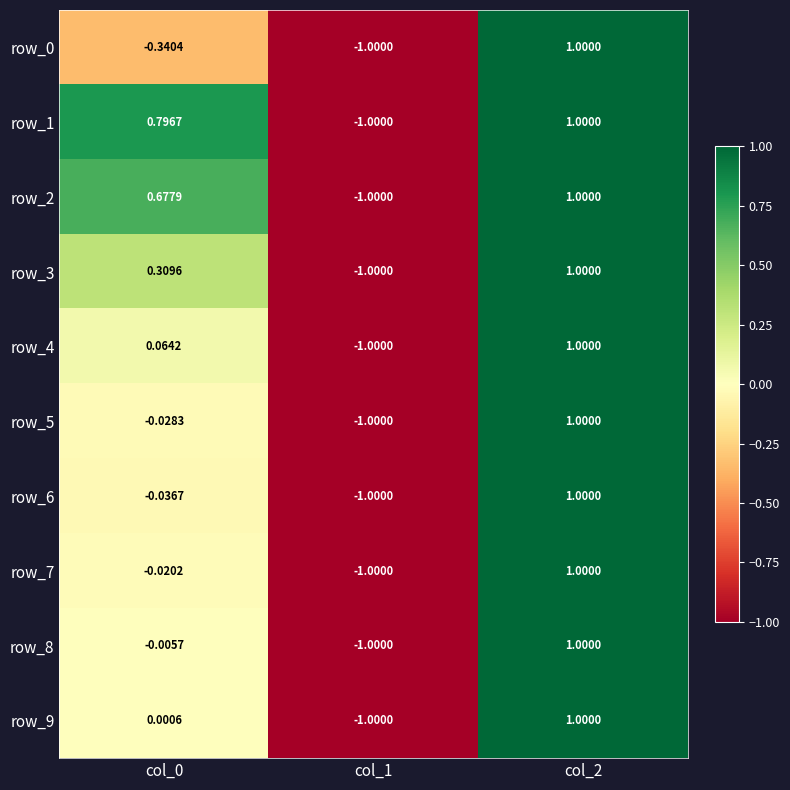

Is the value of row_9 at col_2 greater than the value of row_5 at col_0?

Yes